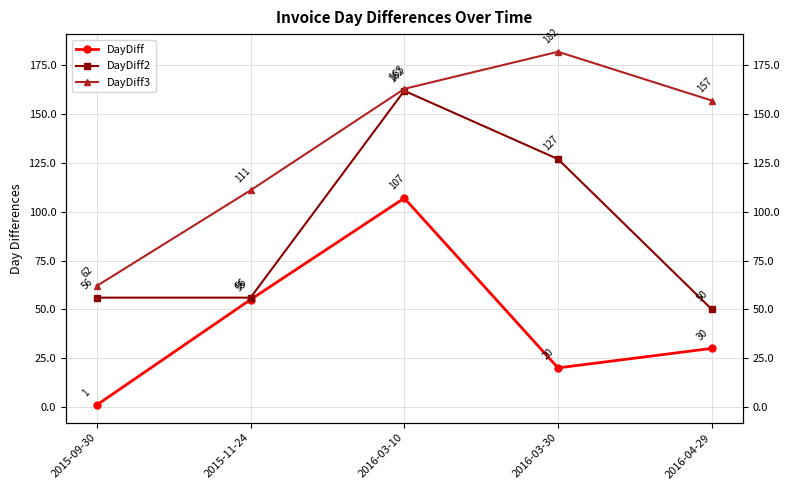

What is the difference between the maximum and second lowest values in the DayDiff3 series?

71